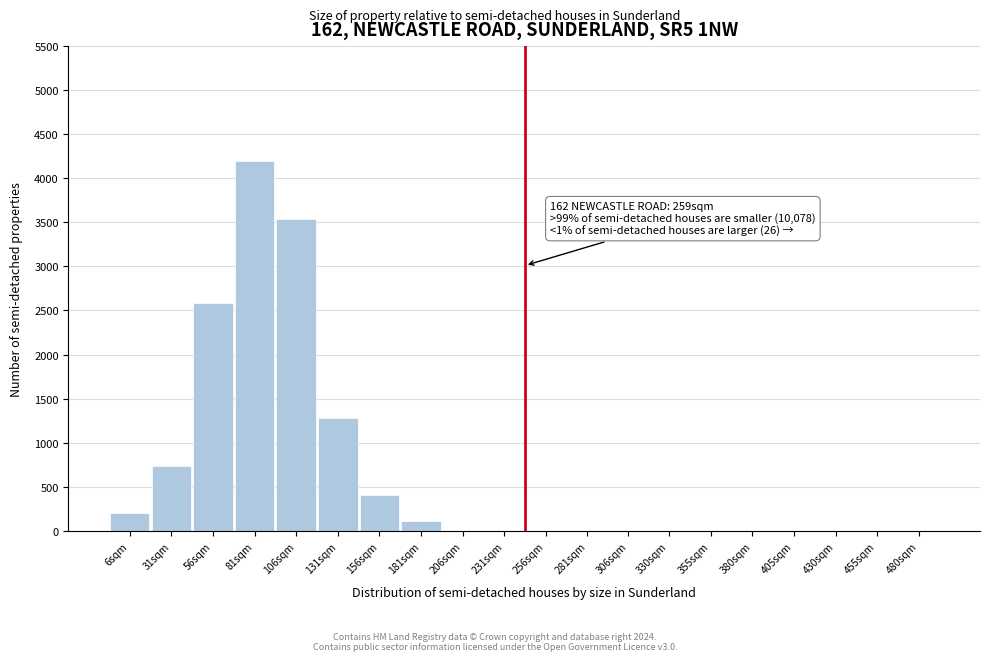

Reading left to right, extract all data points from this chart.

6sqm=206.2	31sqm=736.1	56sqm=2579.6	81sqm=4200.0	106sqm=3541.5	131sqm=1280.5	156sqm=412.3	181sqm=111.6	206sqm=0.0	231sqm=0.0	256sqm=0.0	281sqm=0.0	306sqm=0.0	330sqm=0.0	355sqm=0.0	380sqm=0.0	405sqm=0.0	430sqm=0.0	455sqm=0.0	480sqm=0.0